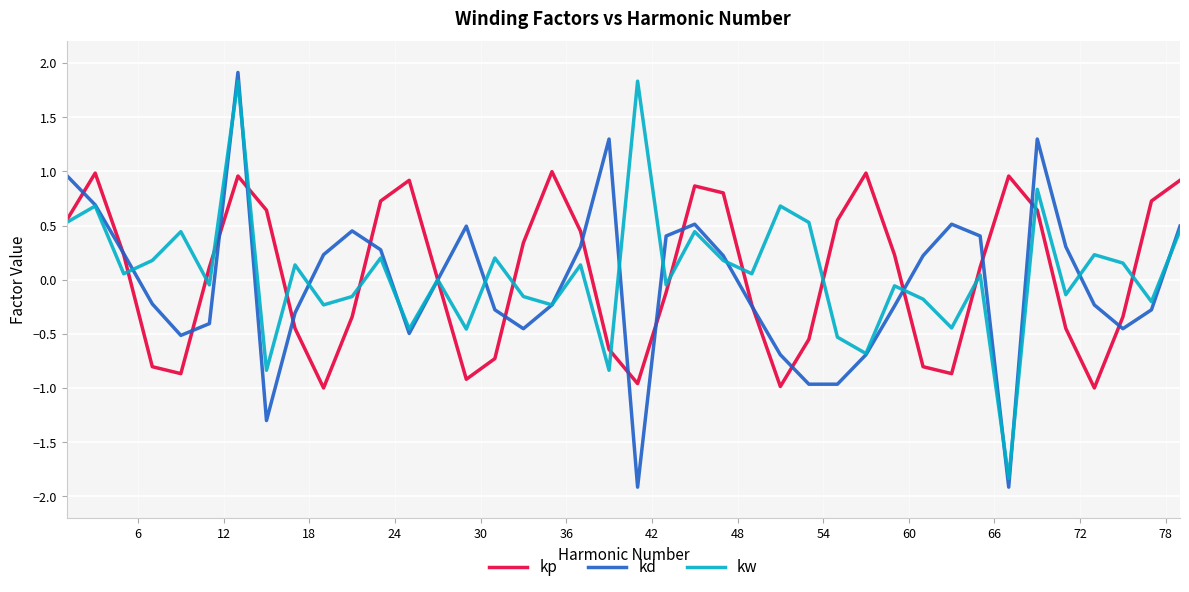

What is the lowest value of the kw series?

-1.8